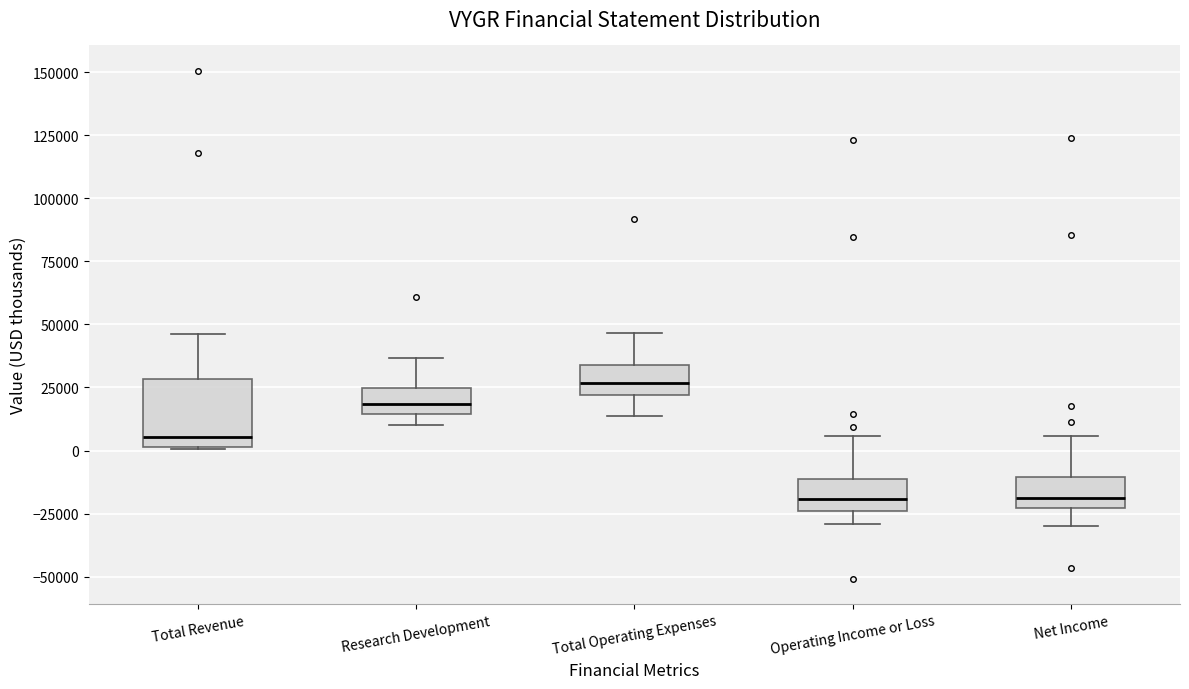

Reading left to right, read every box against the y-axis: the position of its median line, the range the box covers, and the ends of its whiskers. The values are not printed on the chart, so give them approximately, as read against the axis.

Total Revenue: median 5000, box 0 to 30000, whiskers 0 to 45000
Research Development: median 20000, box 15000 to 25000, whiskers 10000 to 35000
Total Operating Expenses: median 25000, box 20000 to 35000, whiskers 15000 to 45000
Operating Income or Loss: median -20000, box -25000 to -10000, whiskers -30000 to 5000
Net Income: median -20000, box -25000 to -10000, whiskers -30000 to 5000